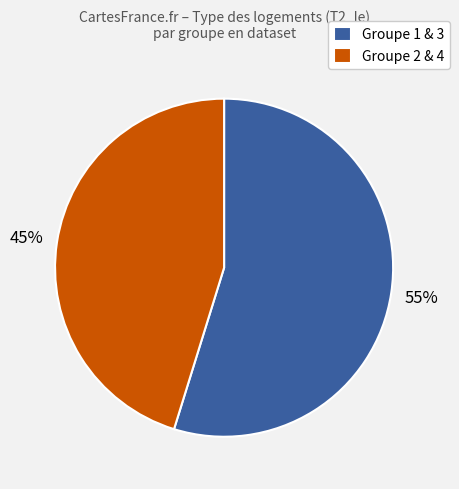

How many segments does this pie chart have?

2